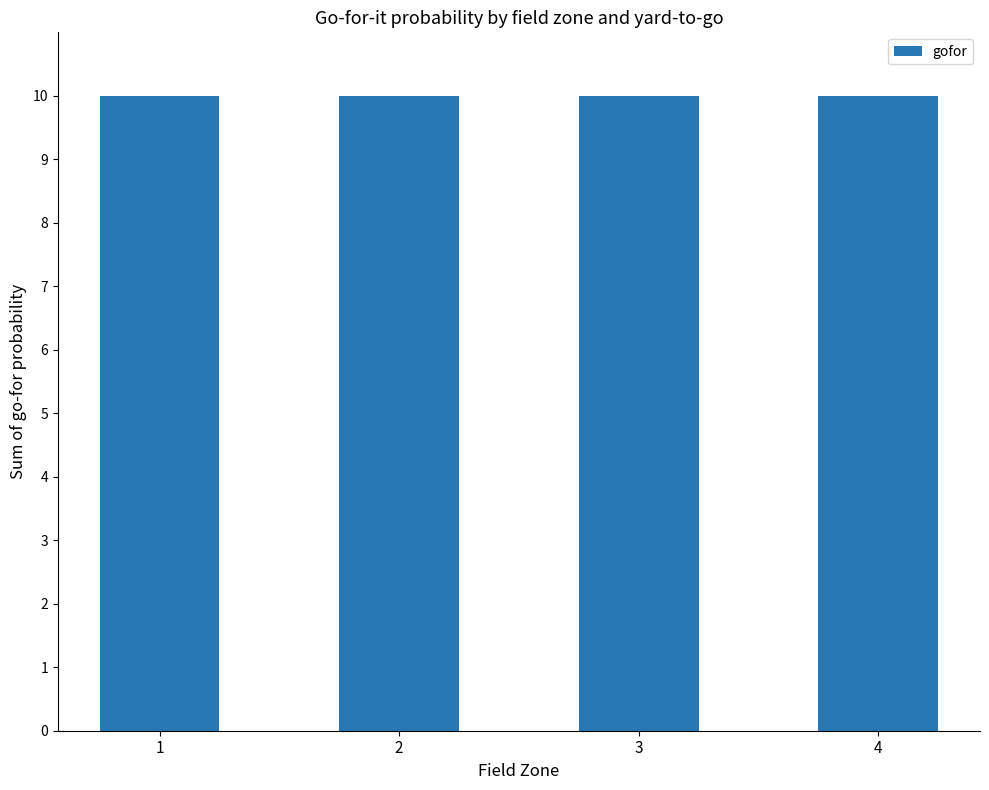

What is the minimum value shown in the chart?

10.0